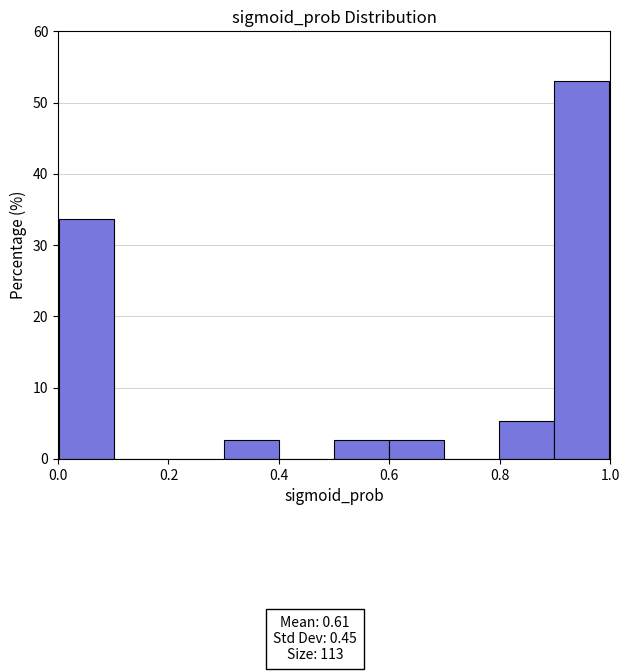

Reading left to right, transcribe this chart: for each bar, give the range it covers on the x-axis and its height. Neither the bar edges nor the heights are printed on the chart, so give them approximately, as read against the axes.

0.0 to 0.1: 34
0.1 to 0.2: 0
0.2 to 0.3: 0
0.3 to 0.4: 3
0.4 to 0.5: 0
0.5 to 0.6: 3
0.6 to 0.7: 3
0.7 to 0.8: 0
0.8 to 0.9: 5
0.9 to 1.0: 53